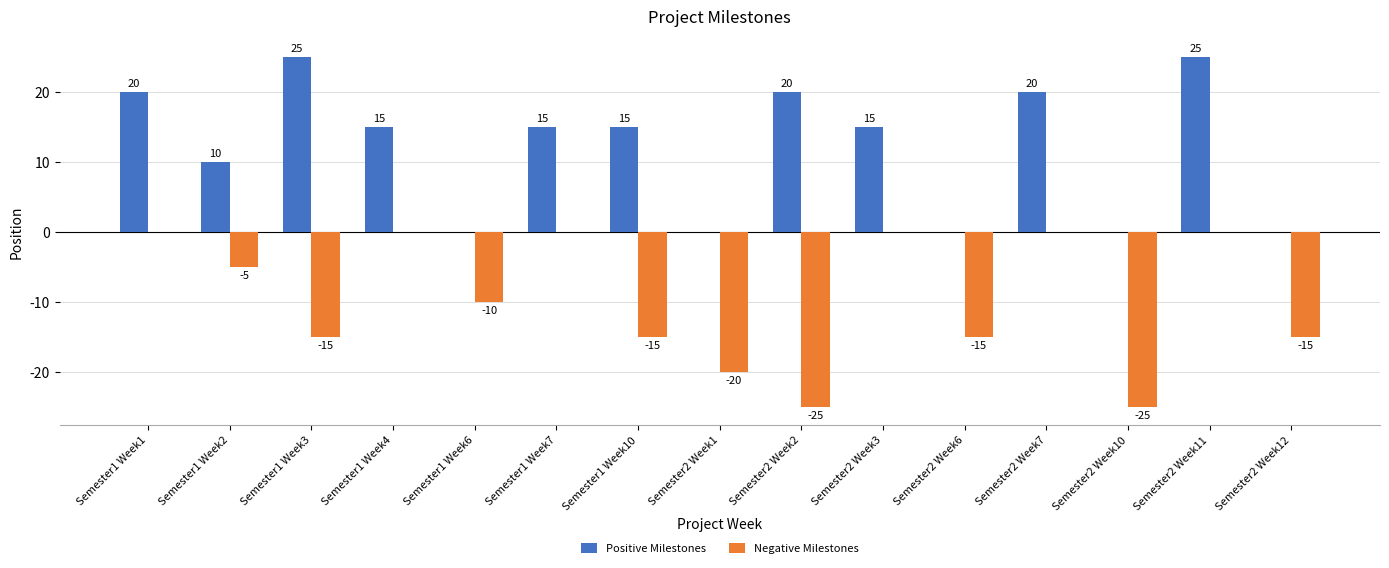

What is the greatest value displayed?

25